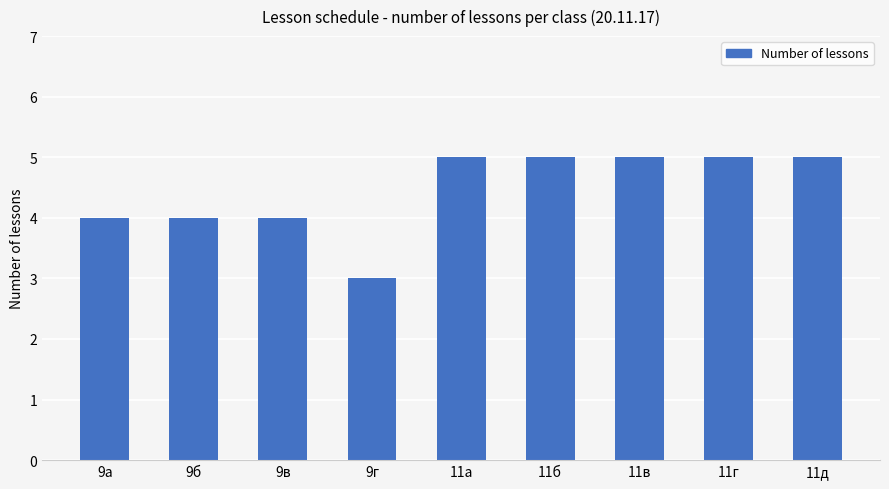

How many distinct data groups are displayed?

1